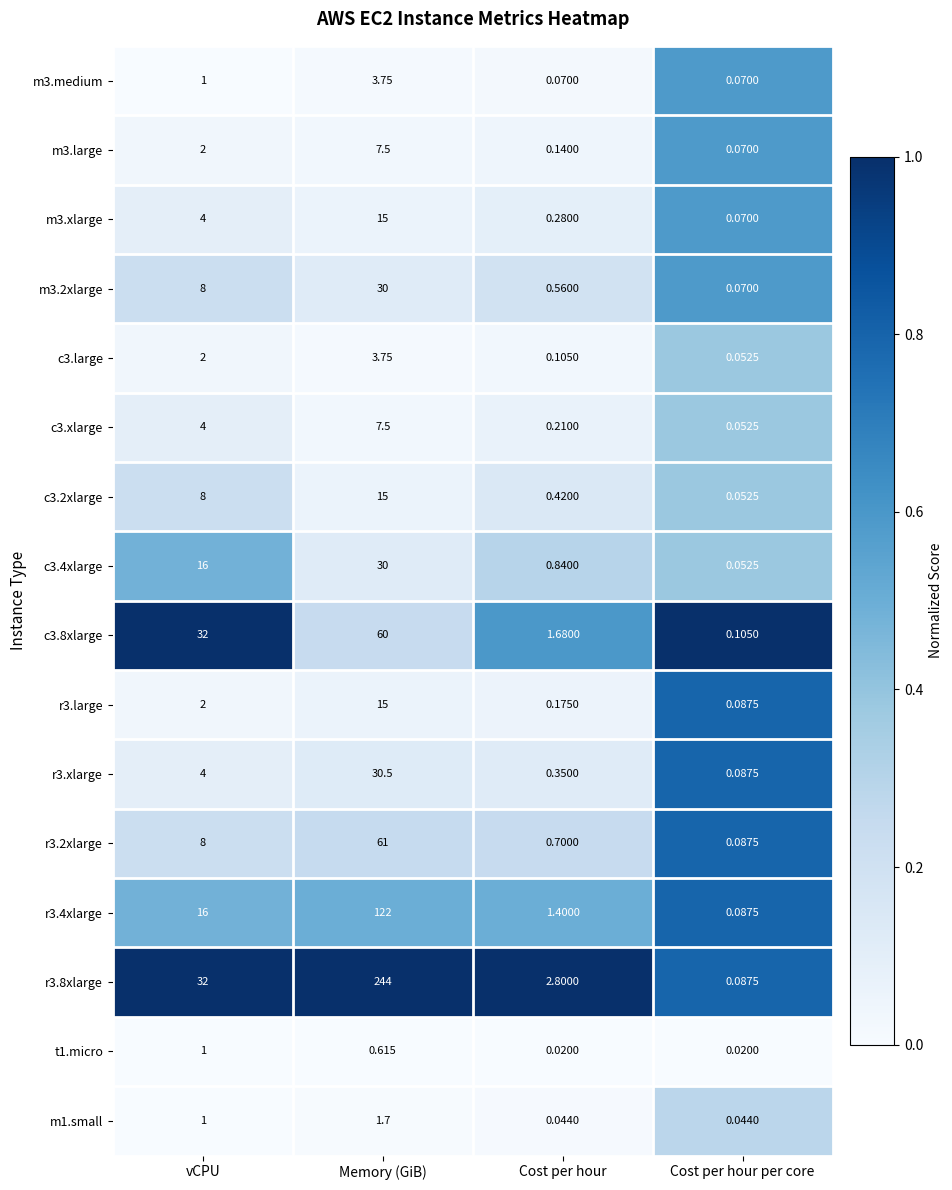

Which label corresponds to the largest value in the chart?

Memory (GiB)